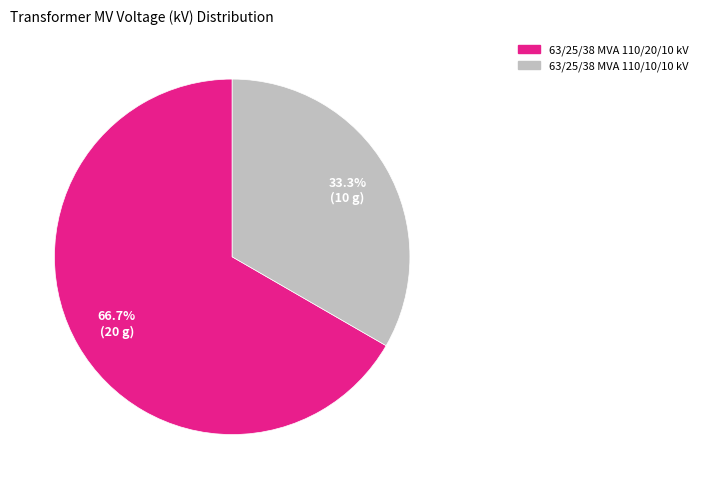

What is the largest slice in the pie chart?

63/25/38 MVA 110/20/10 kV